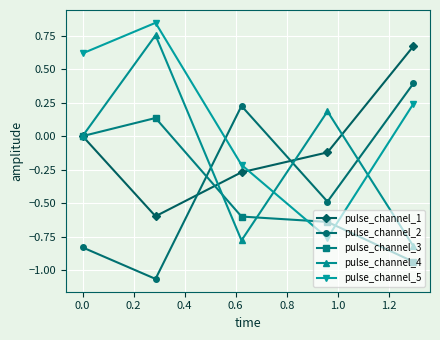

True or false: pulse_channel_3 and pulse_channel_2 intersect in this chart.

True